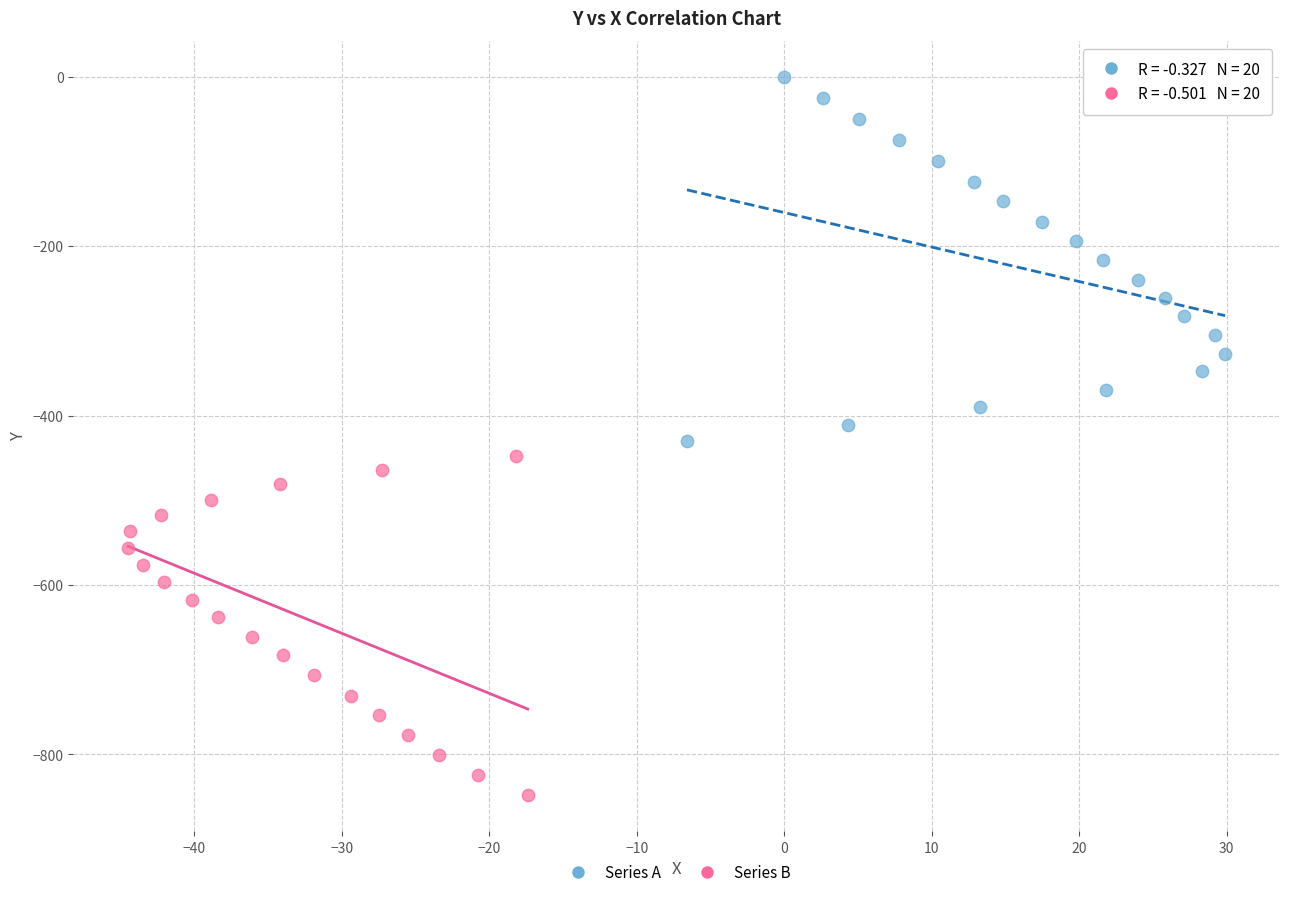

Which series contains the lowest Y value?

Series B